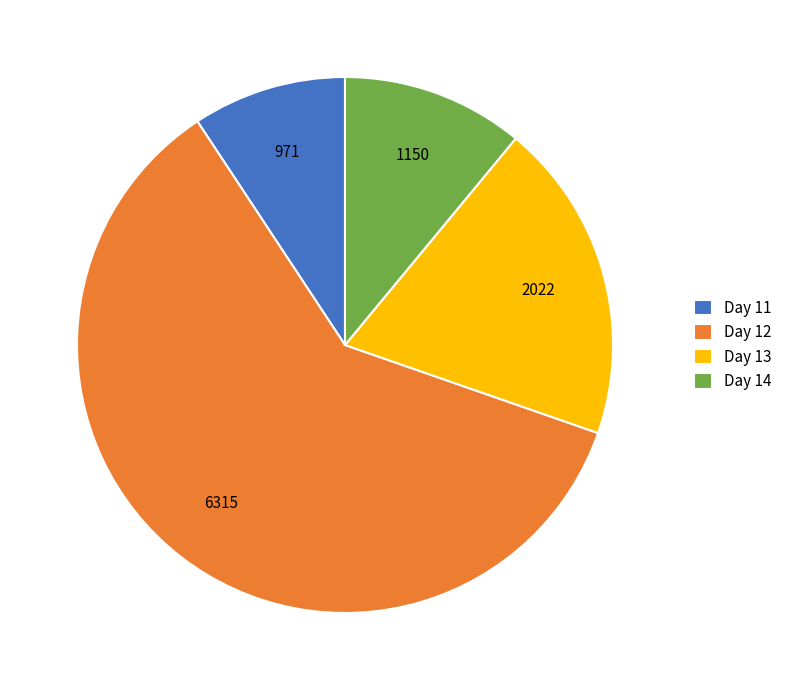

Is the sum of Day 11 and Day 13 greater than half?

No